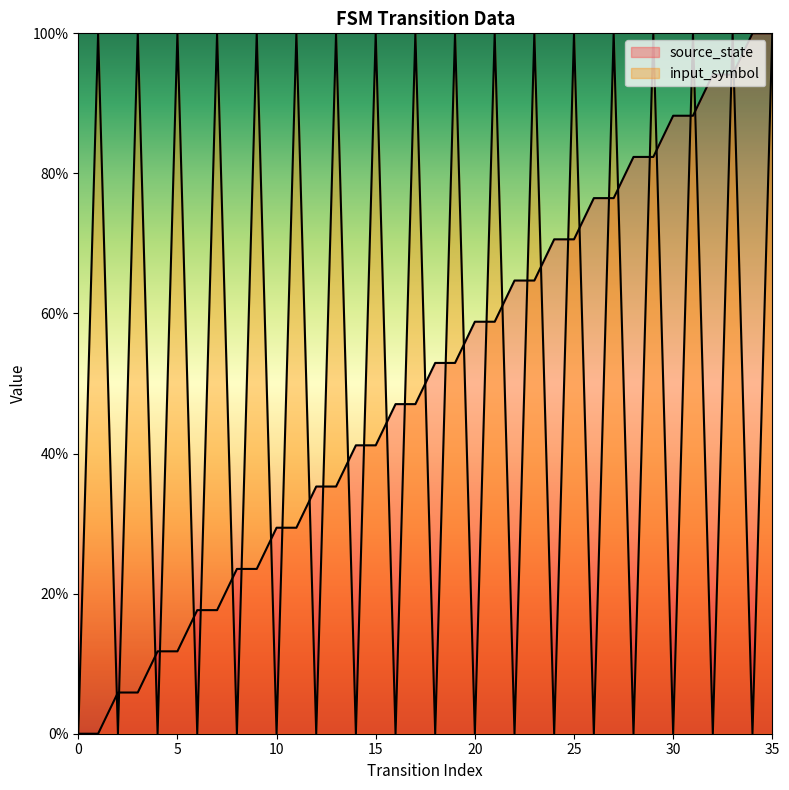

At 15, list the series in order from smallest to largest.

source_state, input_symbol